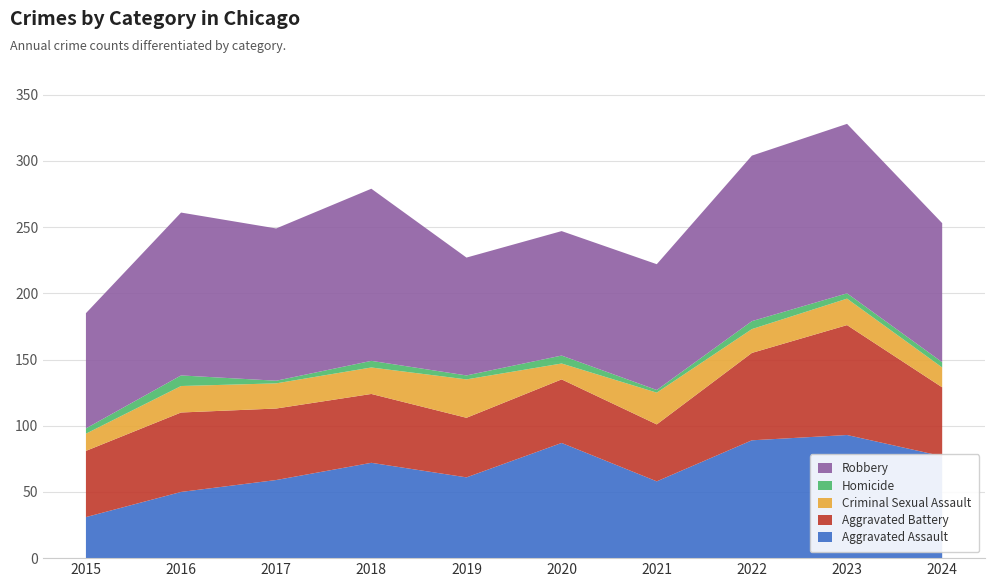

Reading left to right, extract all data points from this chart.

Aggravated Assault: 2015=31	2016=50	2017=59	2018=72	2019=61	2020=87	2021=58	2022=89	2023=93	2024=77
Aggravated Battery: 2015=50	2016=60	2017=54	2018=52	2019=45	2020=48	2021=43	2022=66	2023=83	2024=52
Criminal Sexual Assault: 2015=13	2016=20	2017=19	2018=20	2019=29	2020=12	2021=24	2022=18	2023=20	2024=15
Homicide: 2015=4	2016=8	2017=2	2018=5	2019=3	2020=6	2021=2	2022=6	2023=4	2024=4
Robbery: 2015=87	2016=123	2017=115	2018=130	2019=89	2020=94	2021=95	2022=125	2023=128	2024=105